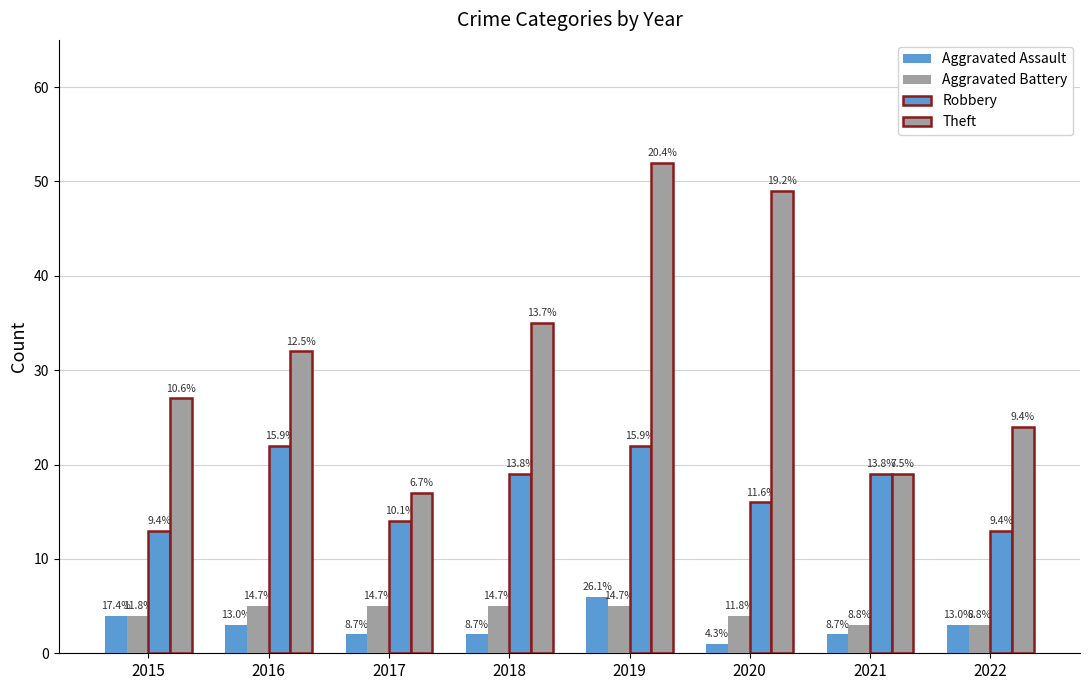

How many bars are there in each group?

4